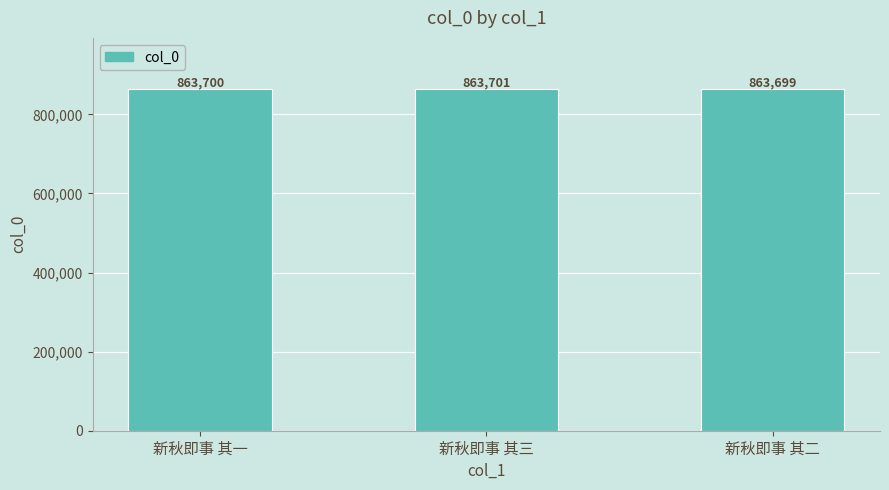

Approximately how many times larger is the value at 新秋即事 其三 compared to 新秋即事 其二?

1.0